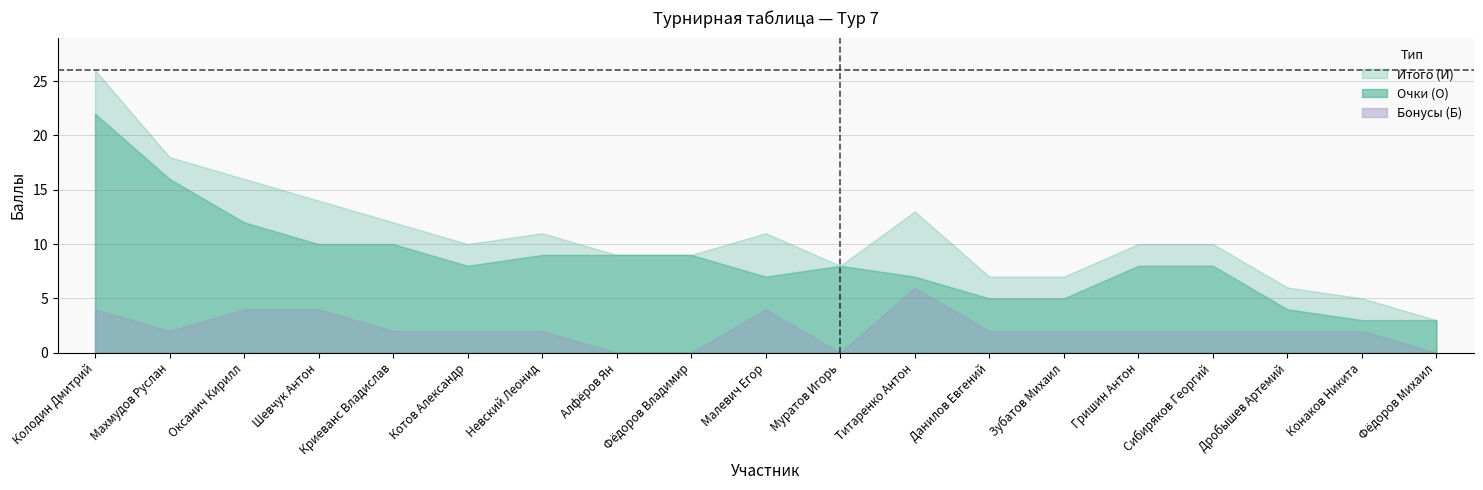

Where is Итого (И) nearest to the value 14?

Шевчук Антон